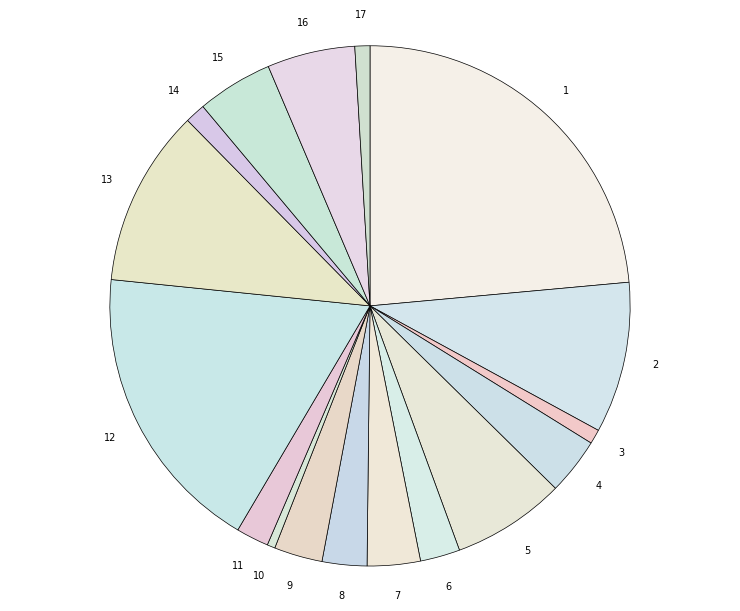

How many slices are in this pie chart?

17